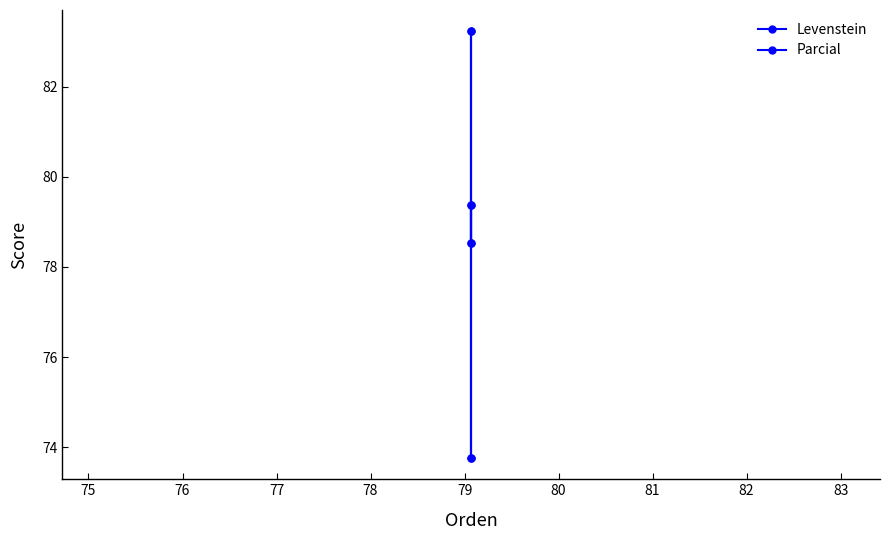

What is the maximum value for Levenstein?

79.4